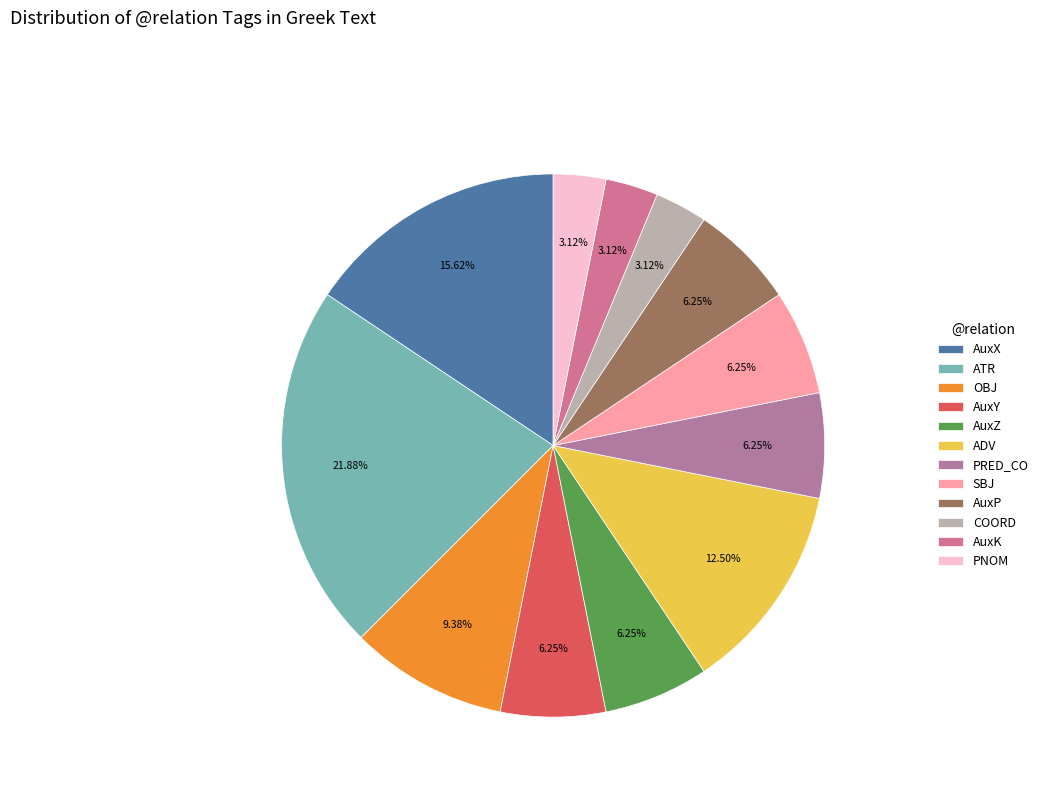

The AuxY slice represents 2% of the pie. True or false?

False